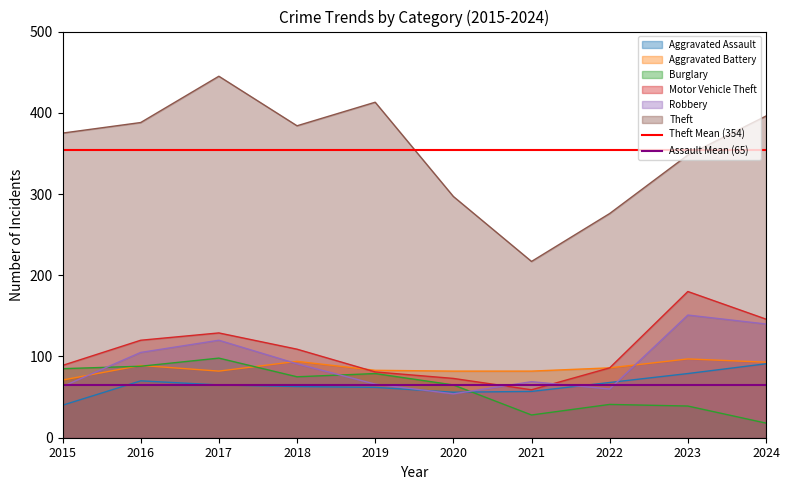

Which category has the highest value in the Theft Mean (354) series?

2015